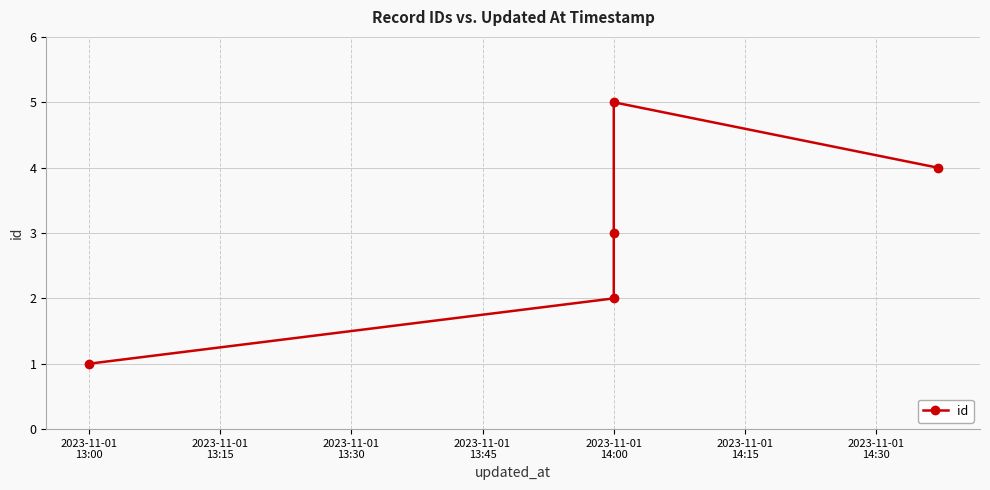

What is the difference between the second highest and minimum values?

3